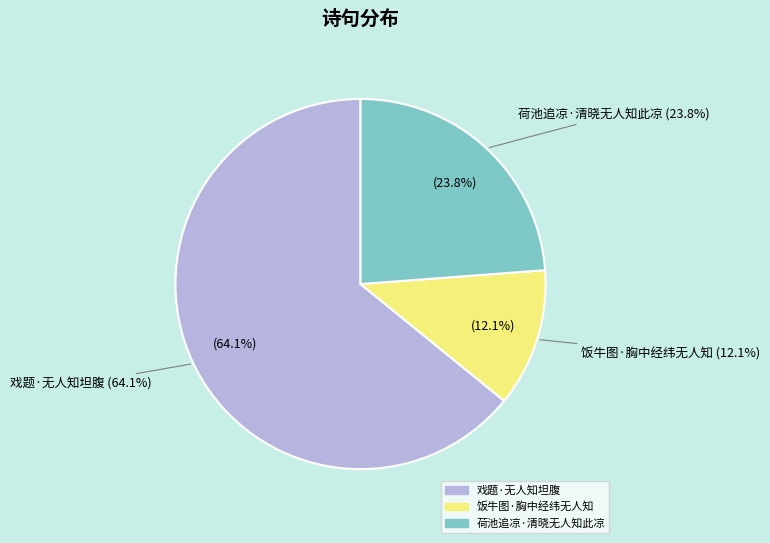

What is the ratio of the value at 荷池追凉·清晓无人知此凉 to the value at 戏题·无人知坦腹?

0.4